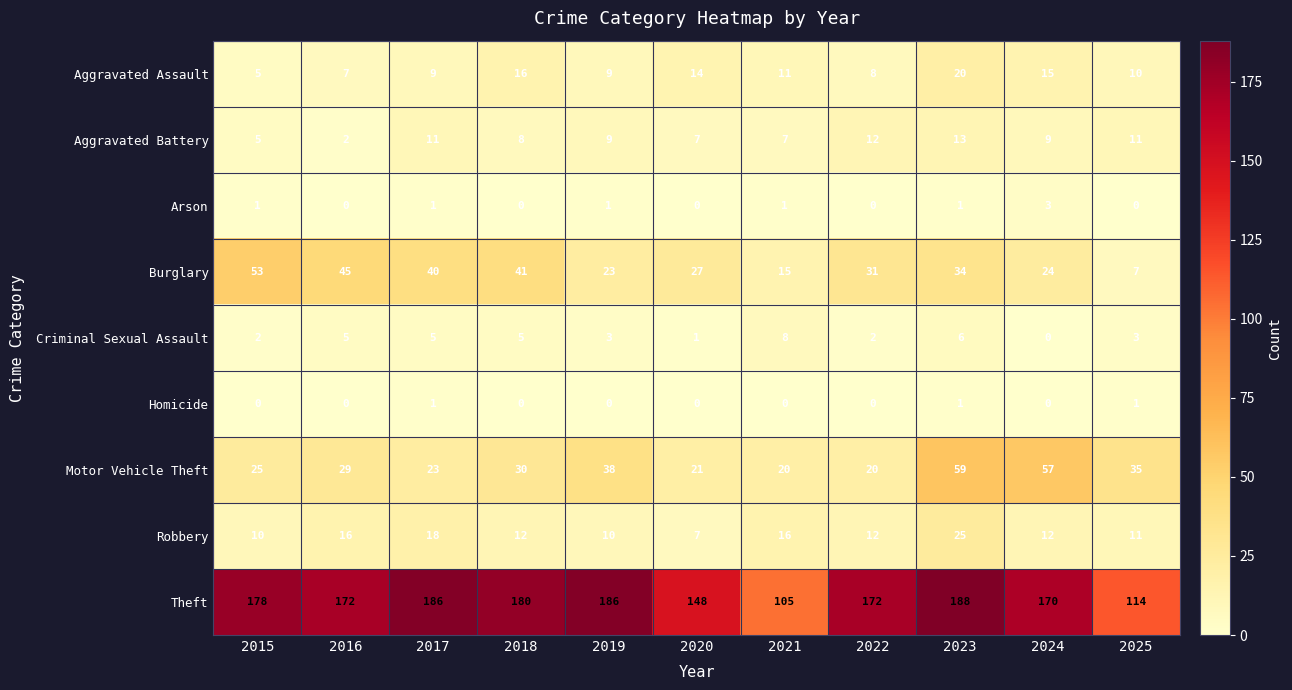

What value does the Robbery series have at 2019, to the nearest 5?

10